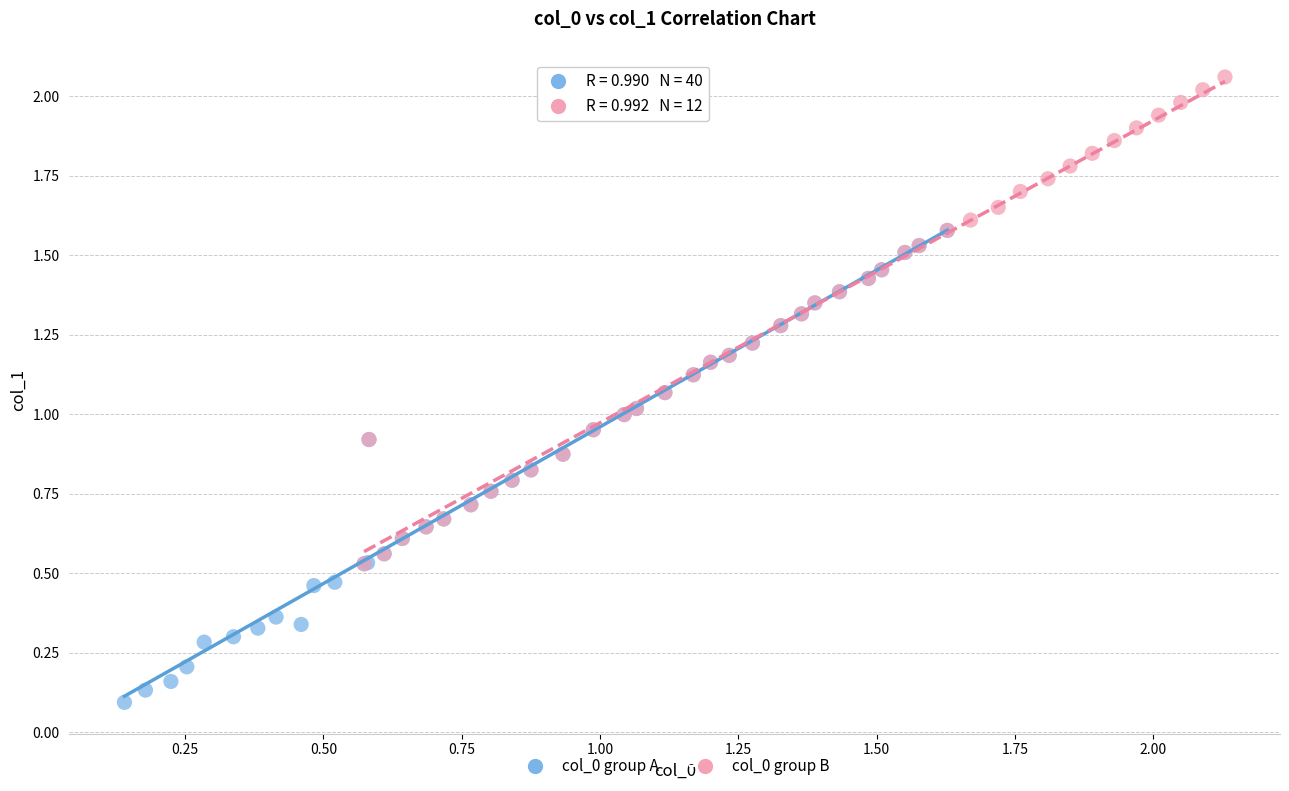

What are all the series names shown in the legend?

col_0 group A, col_0 group B